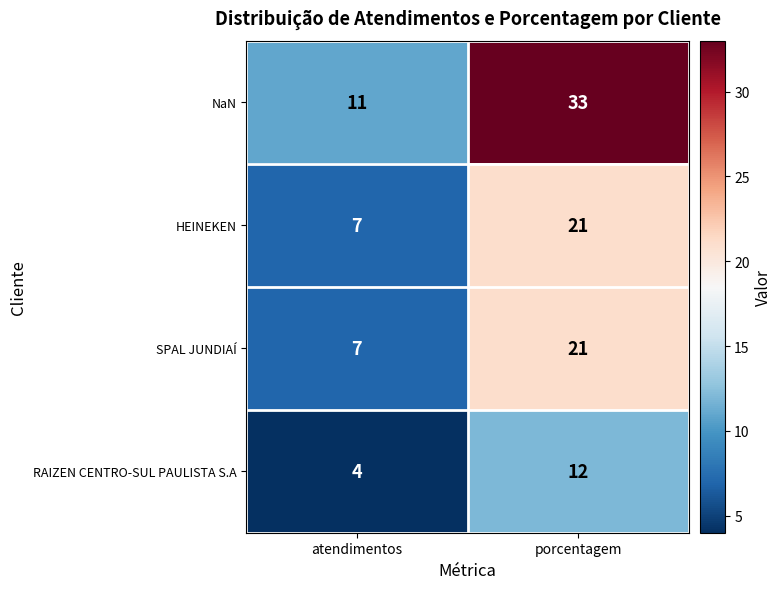

Which category has the highest value in the NaN series?

porcentagem